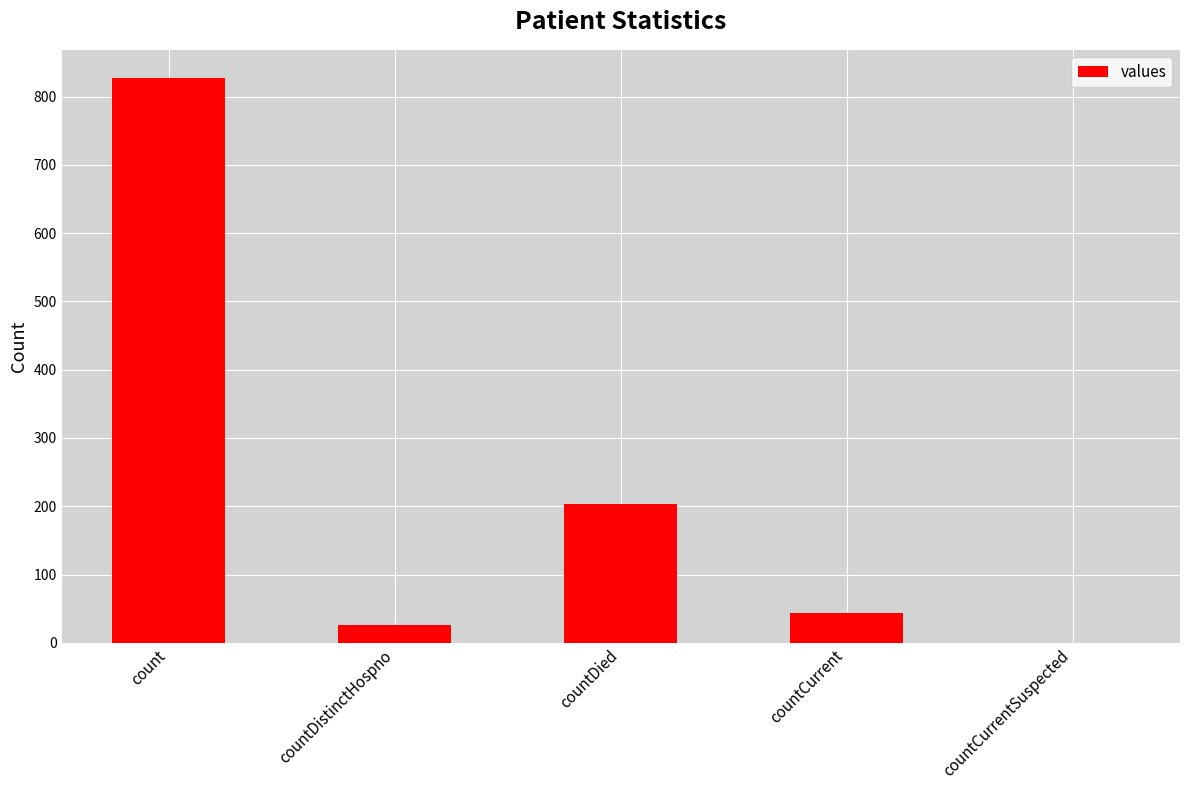

Is it true that the value at countCurrentSuspected is 0?

True